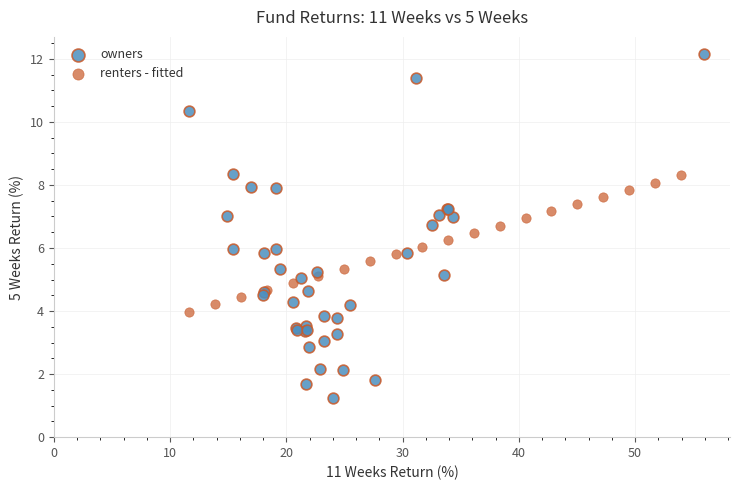

Which series reaches the minimum Y coordinate?

owners